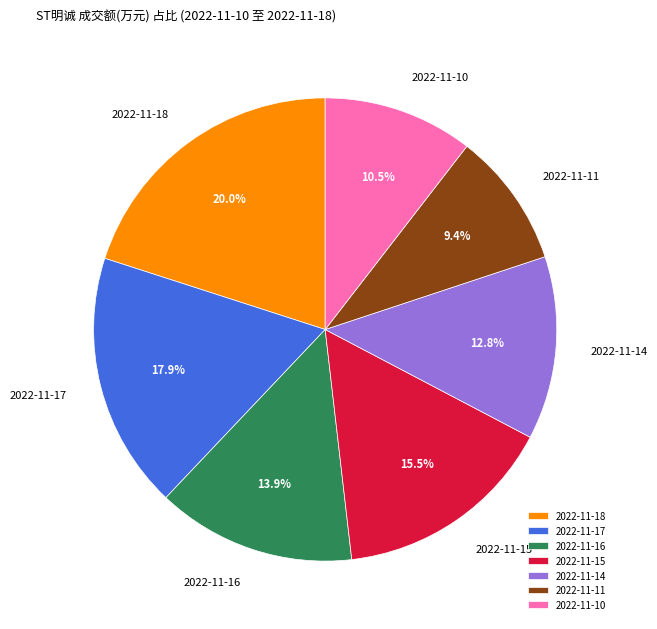

Which slice is the largest?

2022-11-18